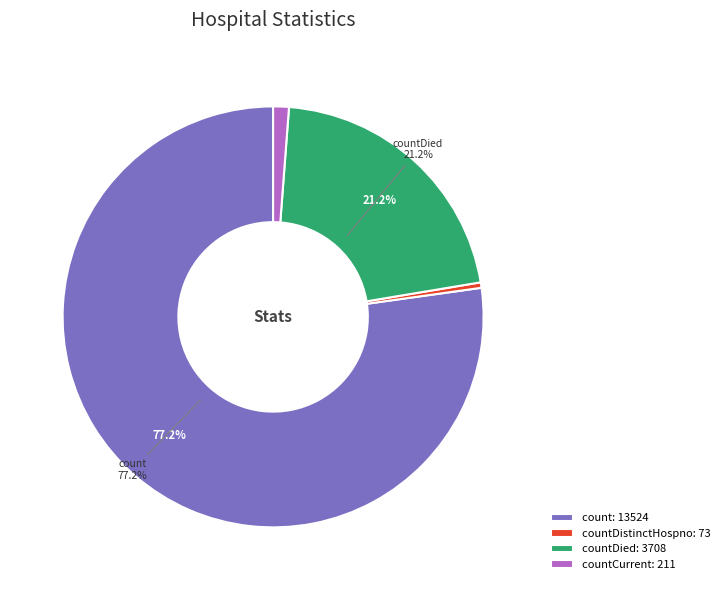

Is there any slice that represents more than half of the pie?

Yes